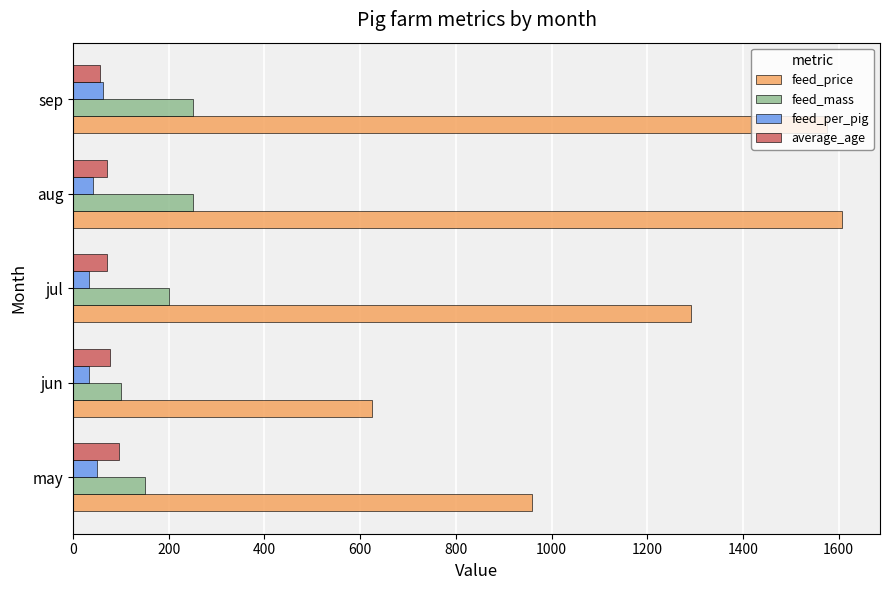

What is the maximum value shown in the chart?

1606.0